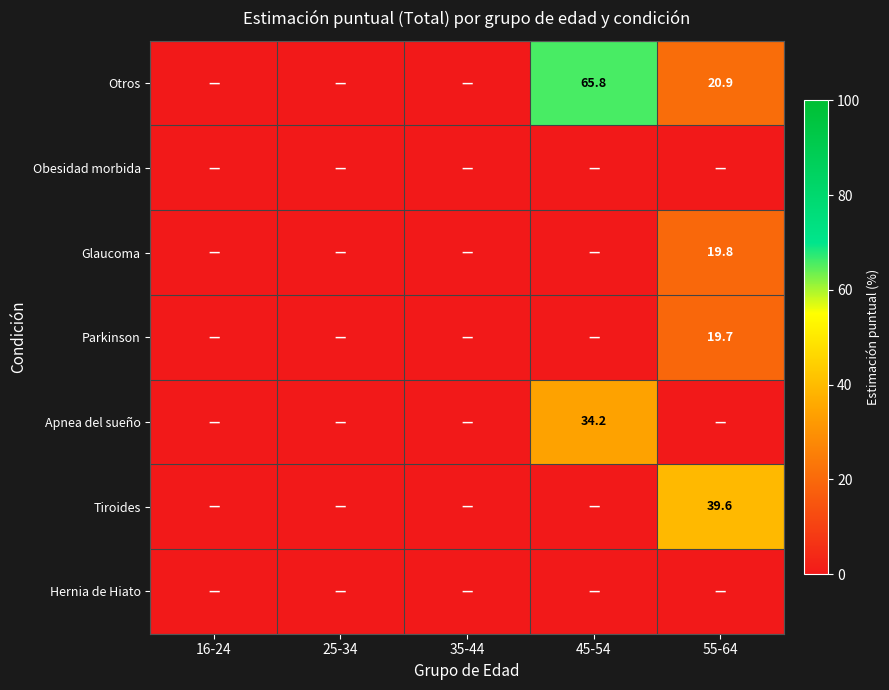

Is it true that Otros equals 65.8 at 45-54?

True